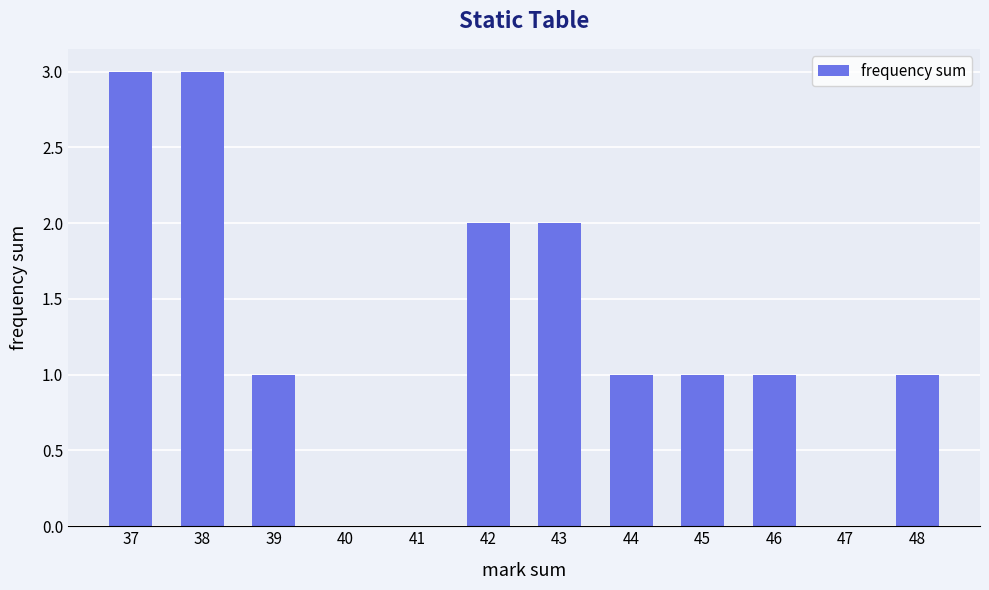

True or false: the data shows 3 at 37.

True